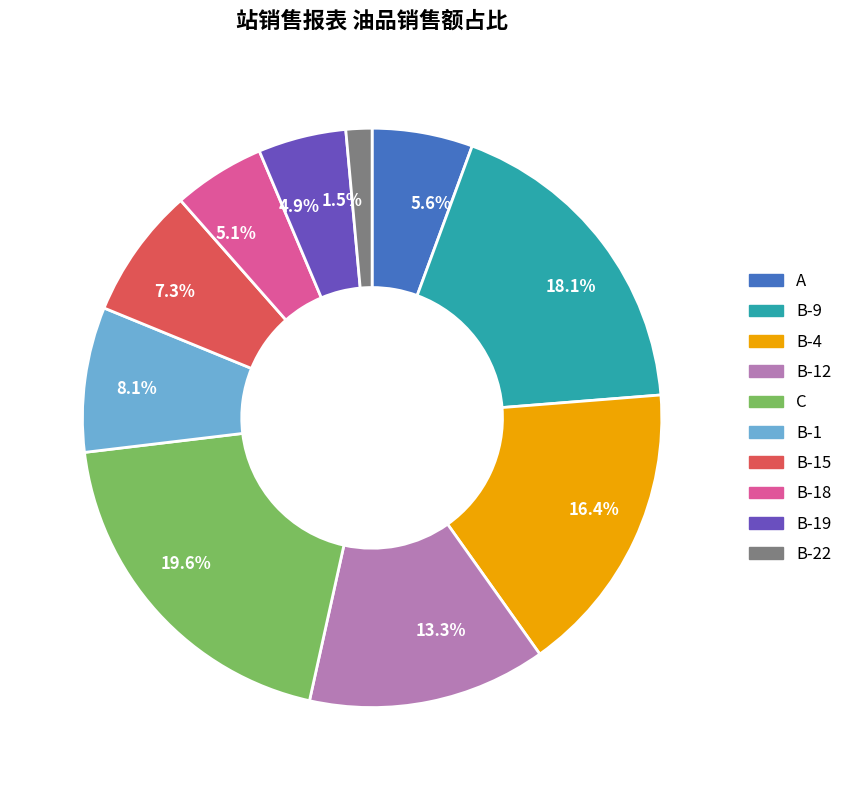

What is the total percentage of 7.3% and 13.3%?

20.6%